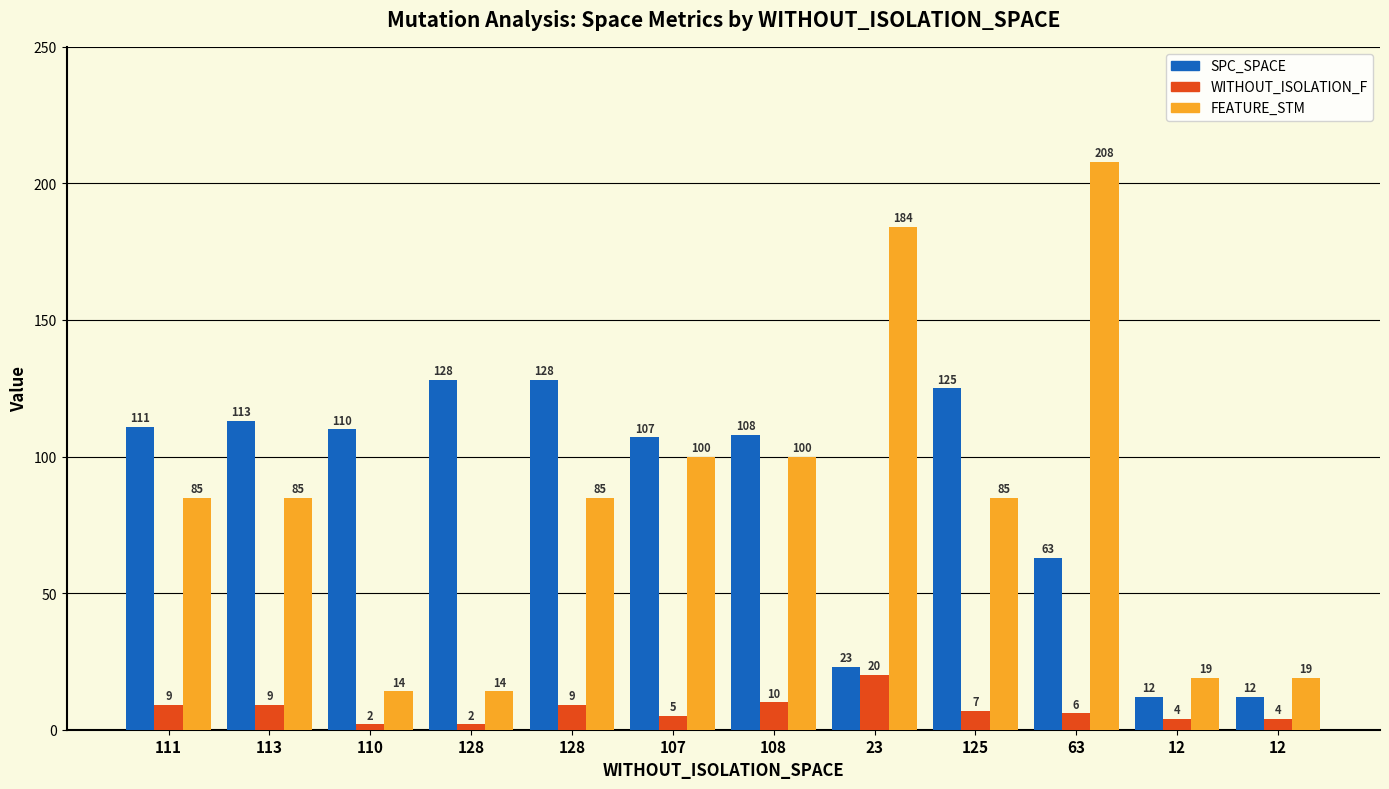

What are all the series names shown in the legend?

SPC_SPACE, WITHOUT_ISOLATION_F, FEATURE_STM